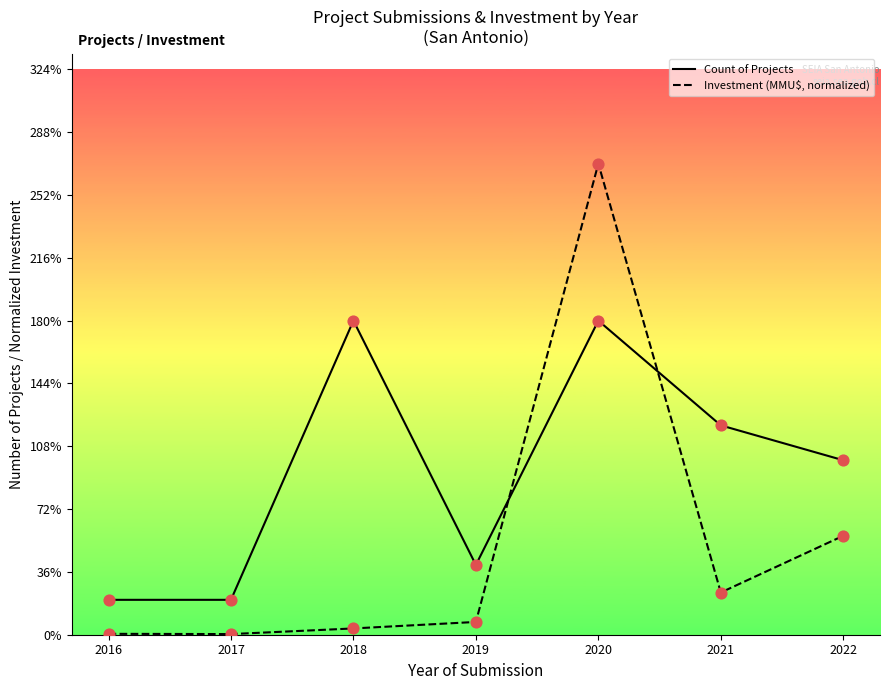

Which series reaches the minimum Y coordinate?

Investment (MMU$)